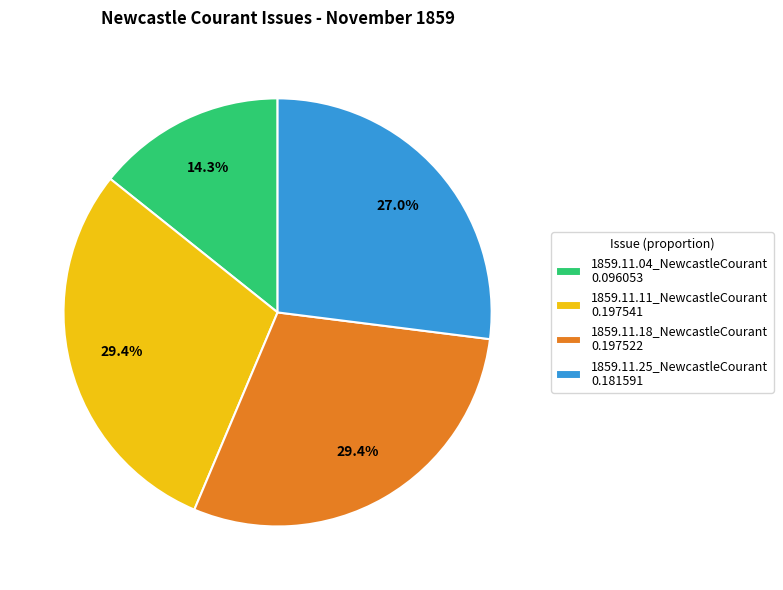

Is it true that 1859.11.25_NewcastleCourant is 27% of the pie?

True